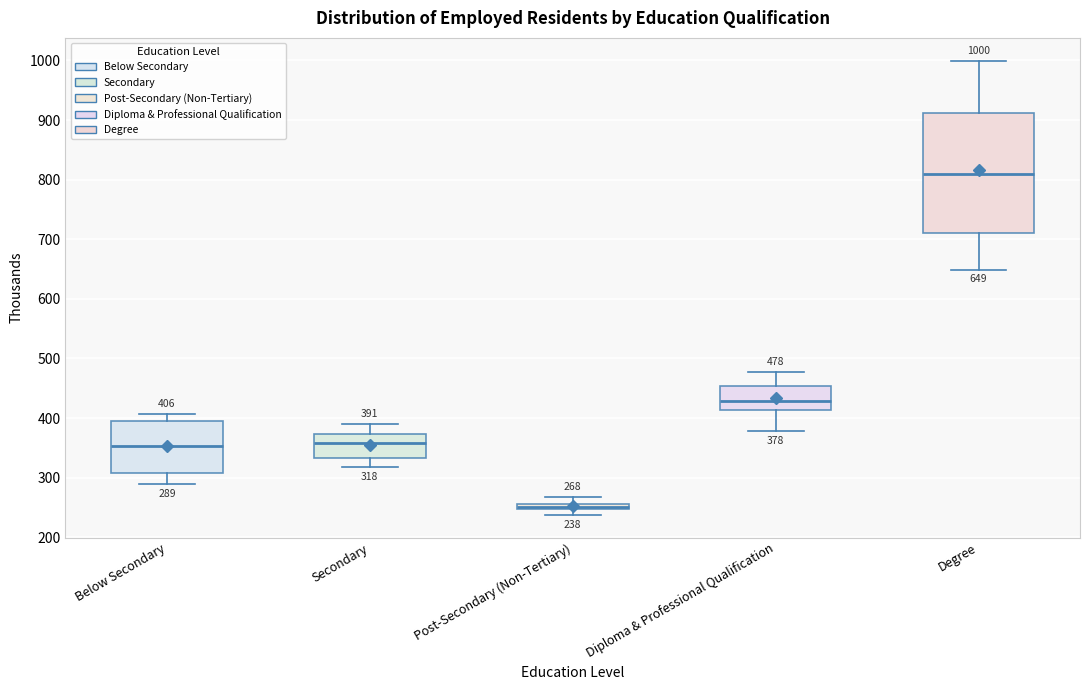

Which box is the tallest, from its lower edge to its upper edge?

Degree